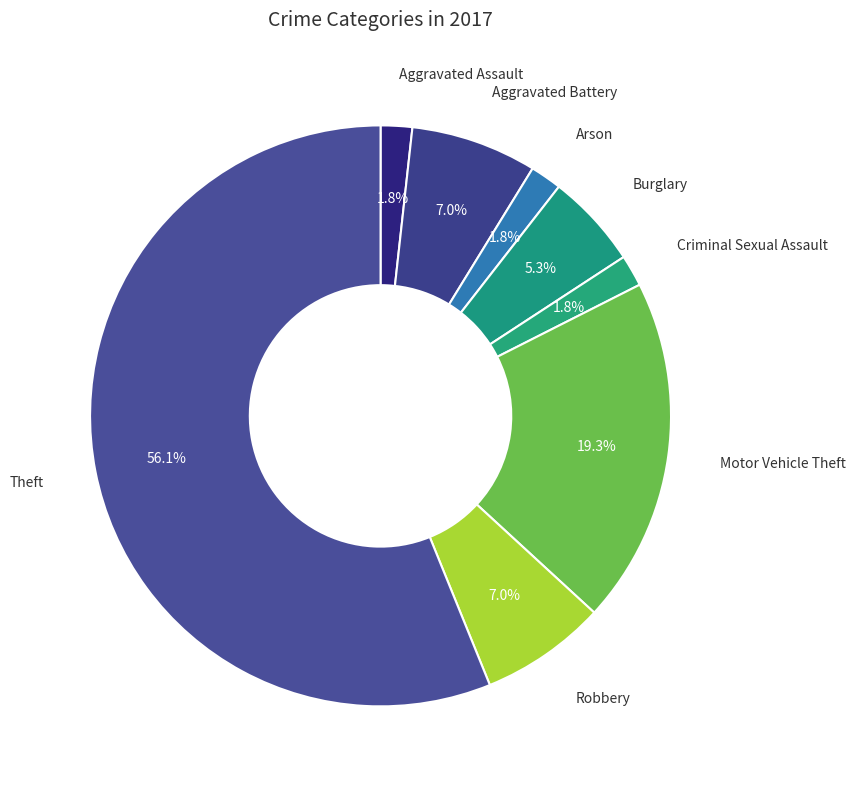

Do Robbery and Theft together represent more than half of the pie?

Yes